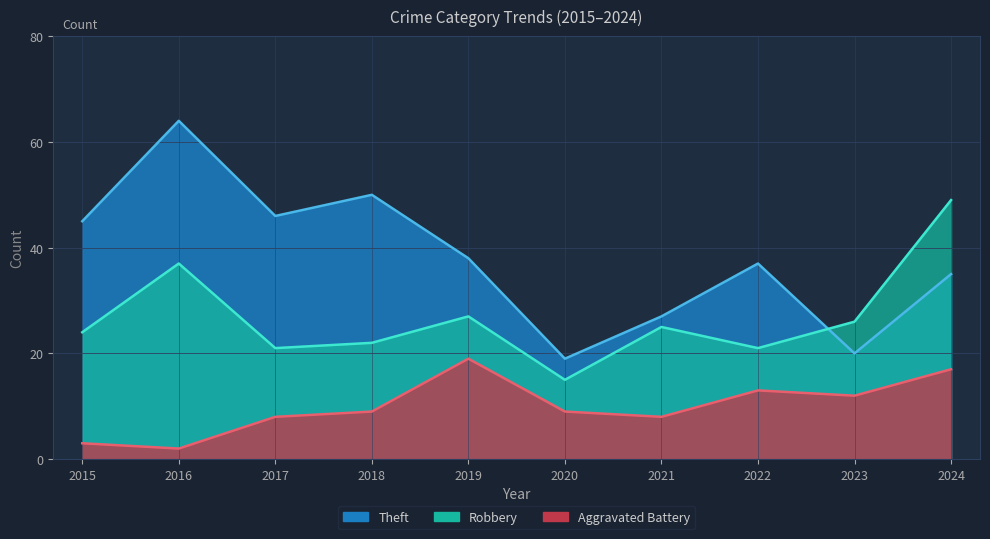

True or false: Robbery has more than 0 interior local peaks.

True